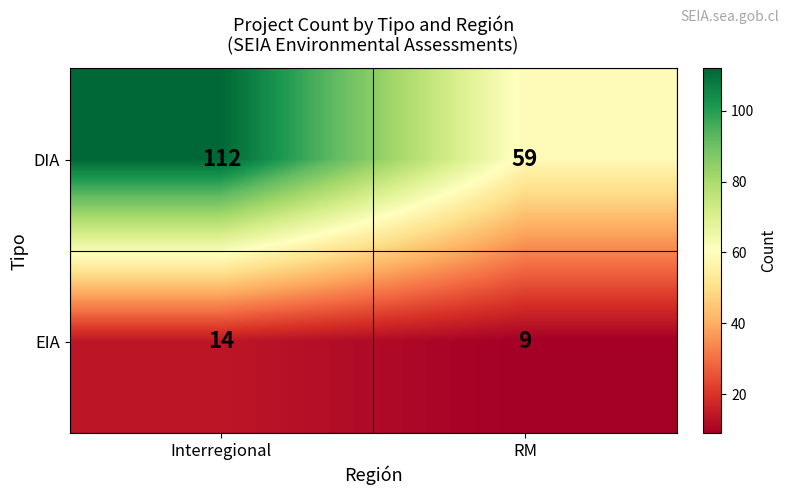

How many series are shown in this chart?

2